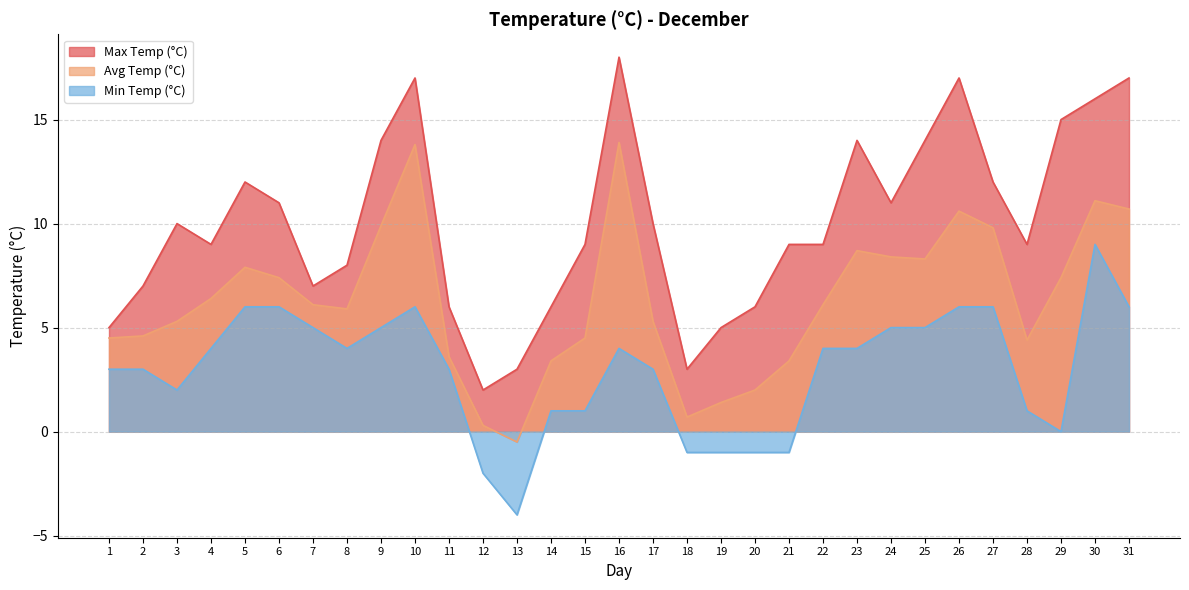

Is the value of Avg Temp (°C) at 15 greater than the value of Min Temp (°C) at 10?

No